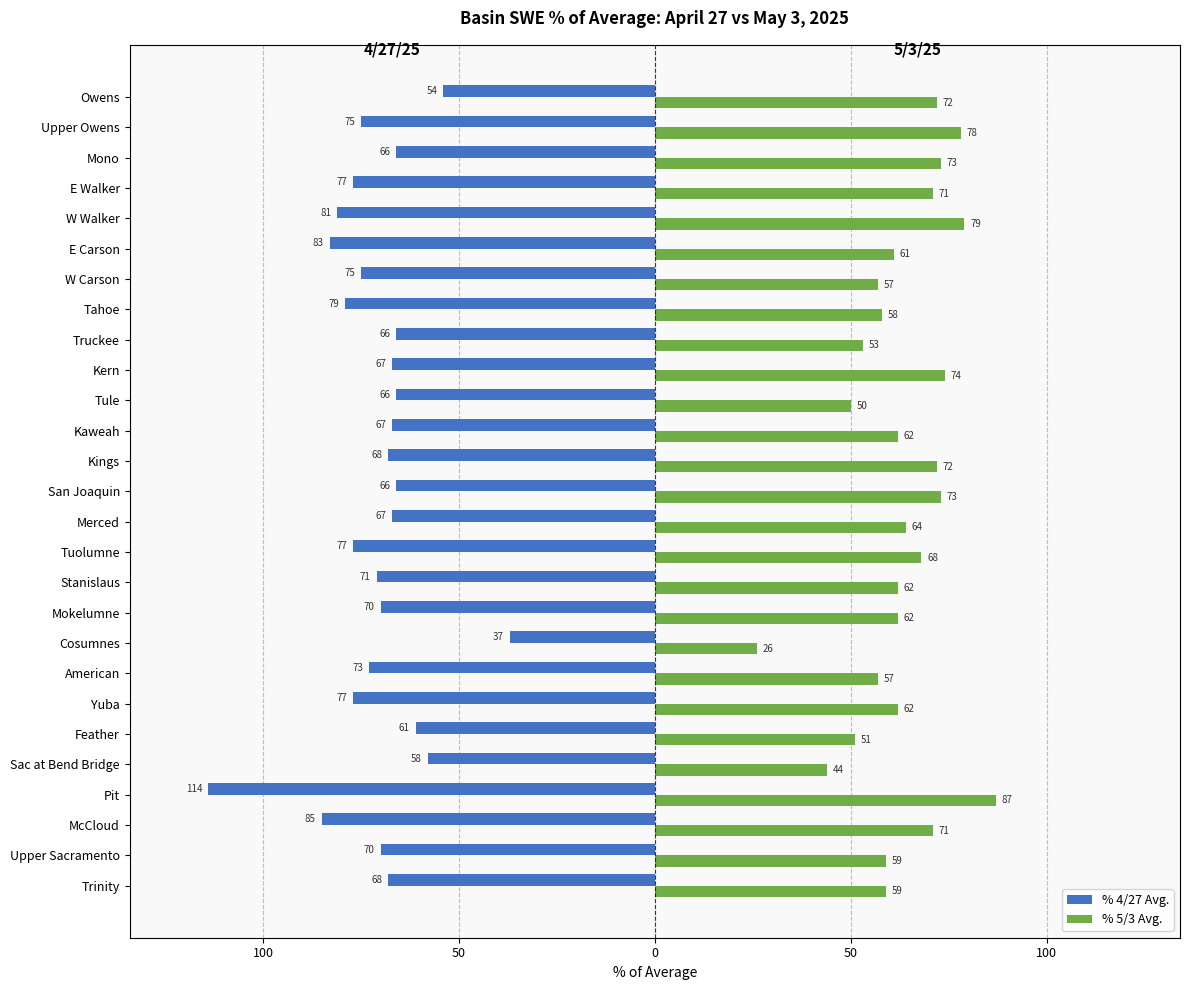

What are all the series names shown in the legend?

% 4/27 Avg., % 5/3 Avg.